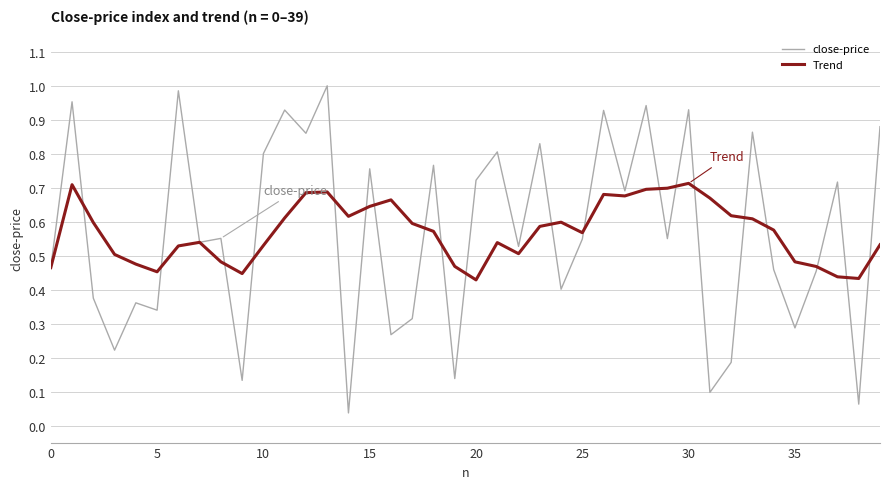

True or false: Trend has more than 2 points higher than both neighbors.

True